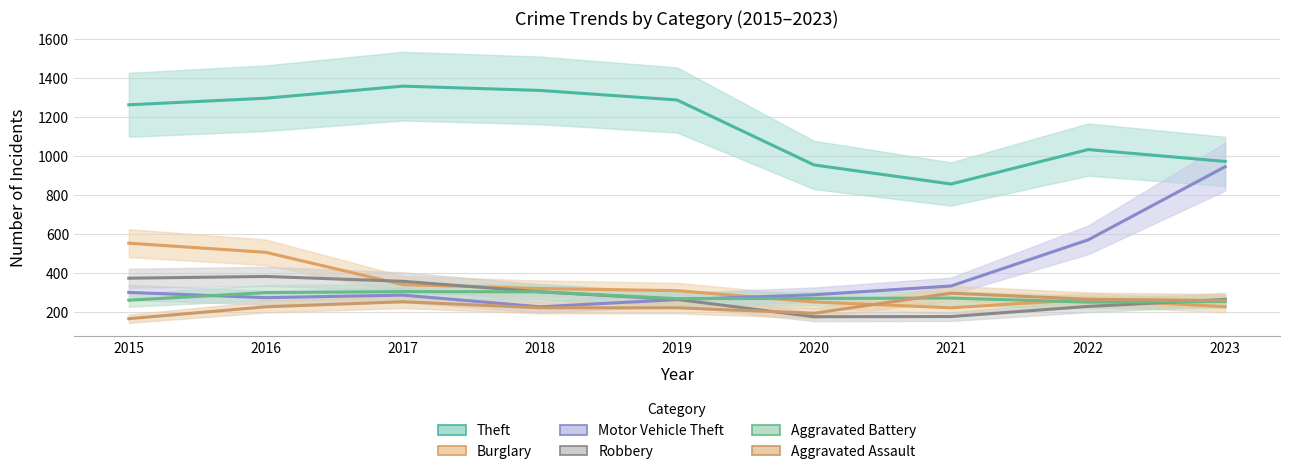

Which series ends up on top after the final intersection of Motor Vehicle Theft and Robbery?

Motor Vehicle Theft